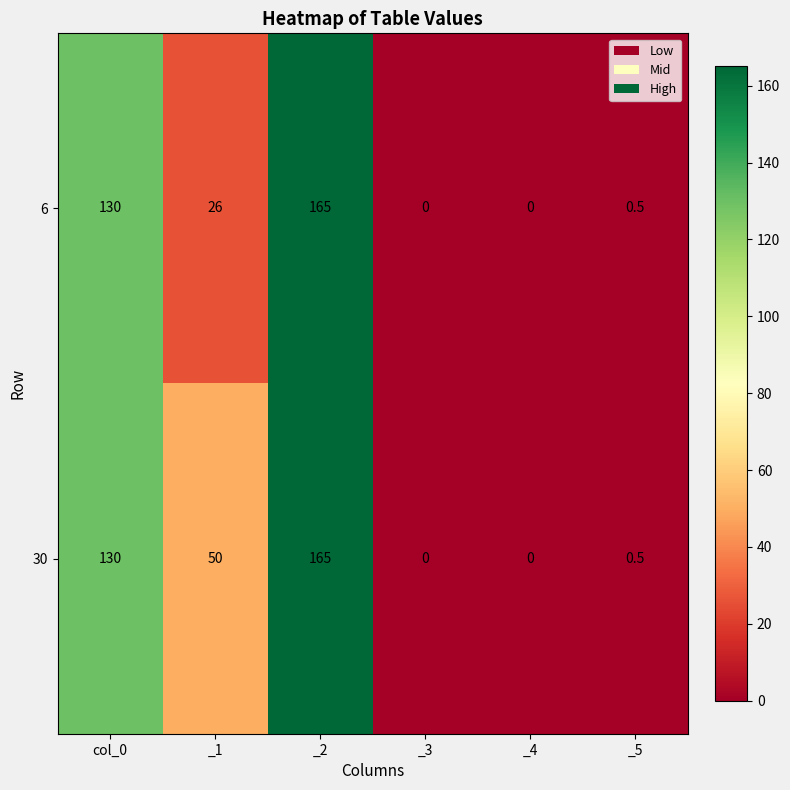

List the series in order of their overall mean, lowest first.

6, 30